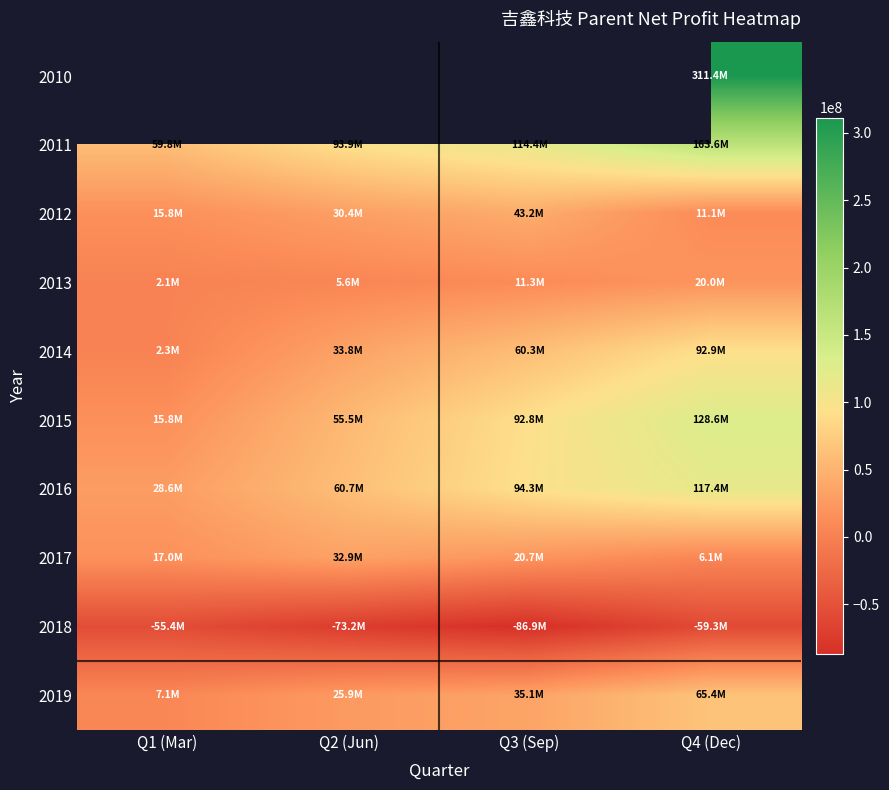

Between Q1 (Mar) and Q2 (Jun), which series saw the biggest shift?

2015